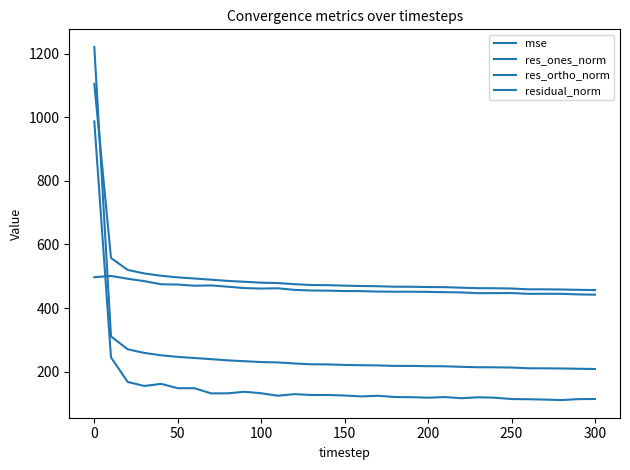

List the series in order of their peak value, highest first.

mse, residual_norm, res_ones_norm, res_ortho_norm